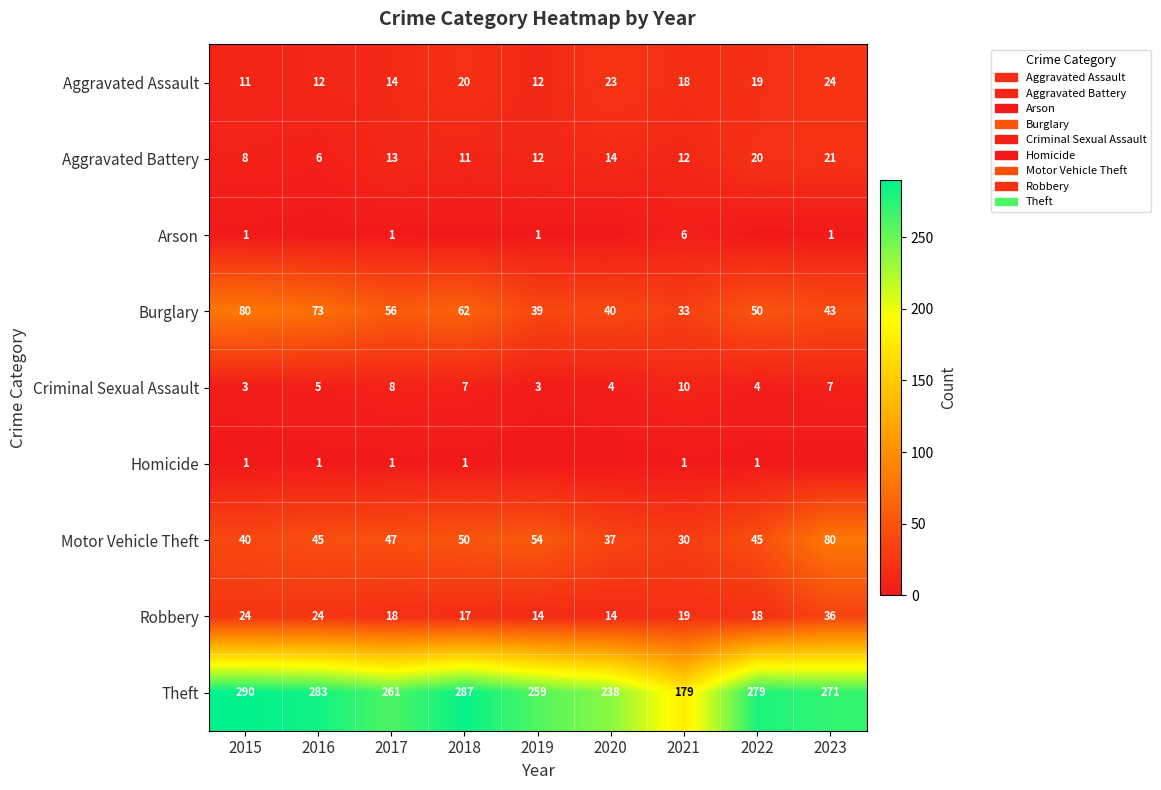

Where is Criminal Sexual Assault nearest to the value 6?

2016